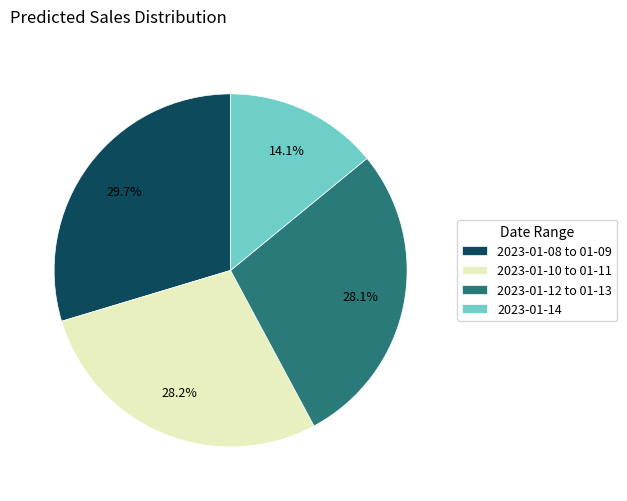

Which slice is the largest?

2023-01-08 to 01-09